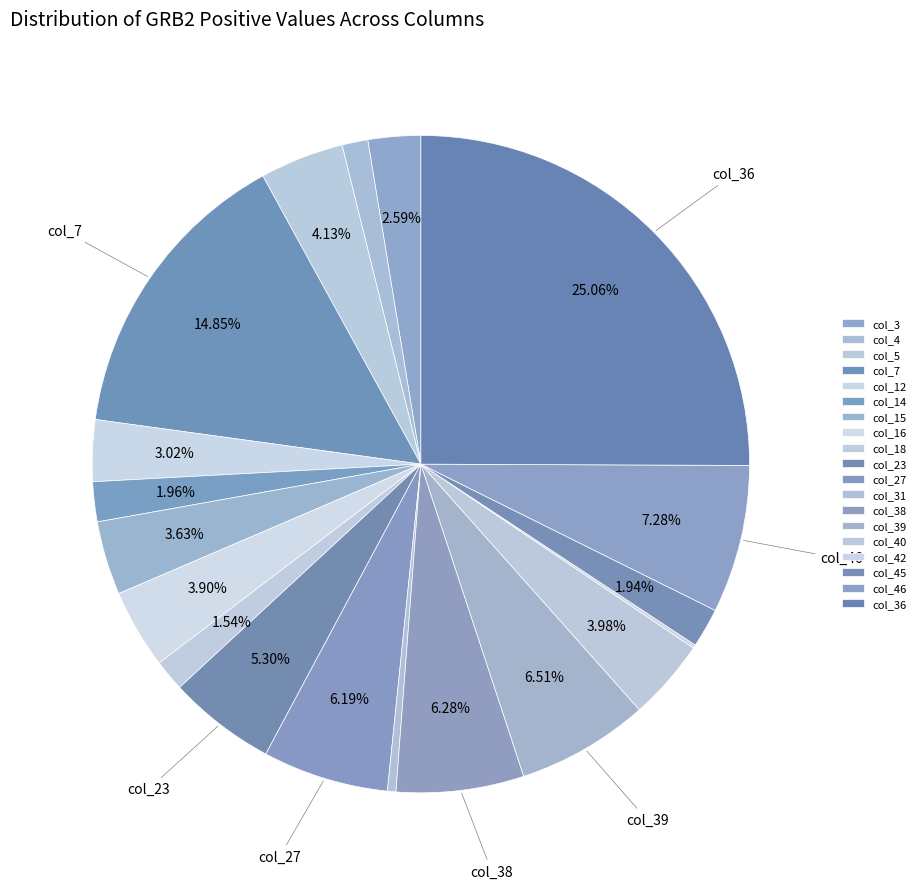

Which category has the biggest portion of the pie?

col_36